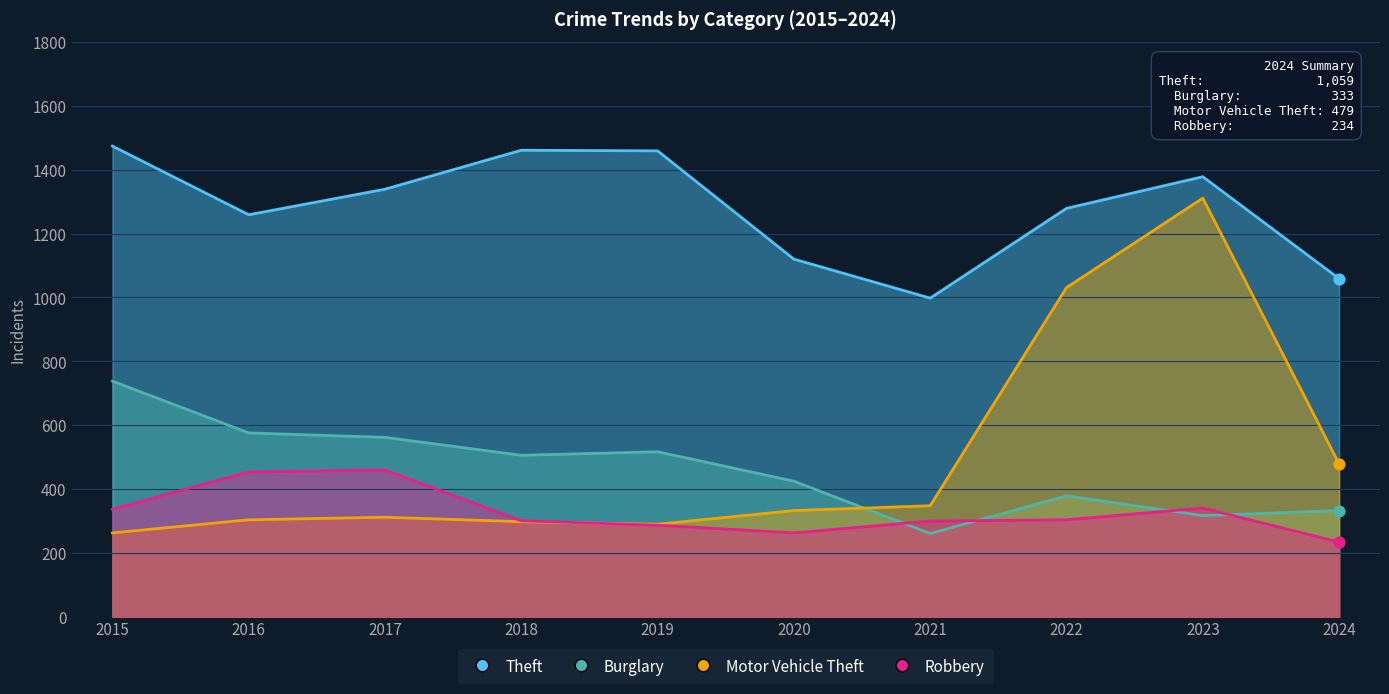

What are all the series names shown in the legend?

Theft, Burglary, Motor Vehicle Theft, Robbery